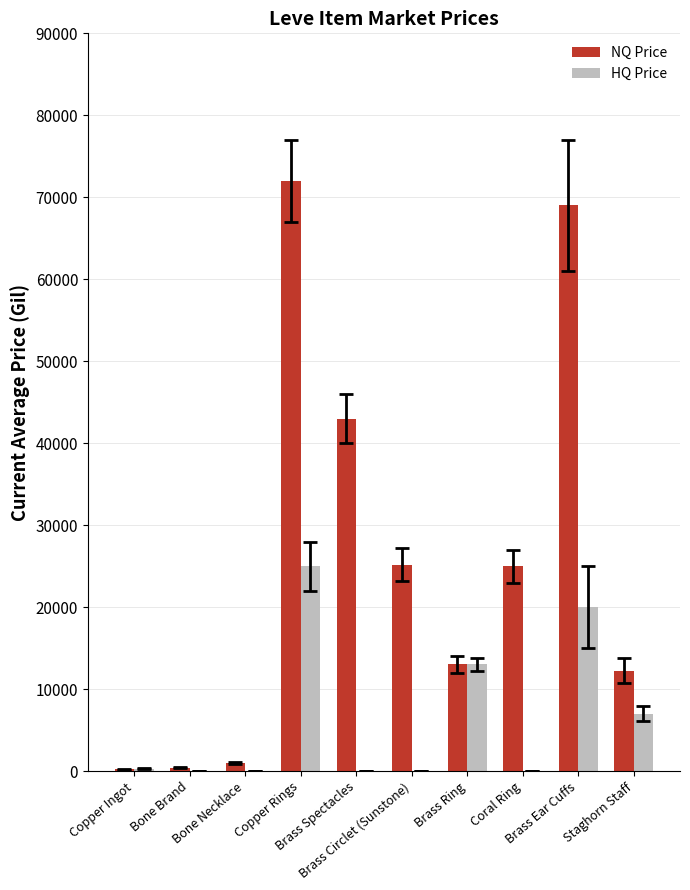

What is the highest value of the NQ Price series?

72000.0